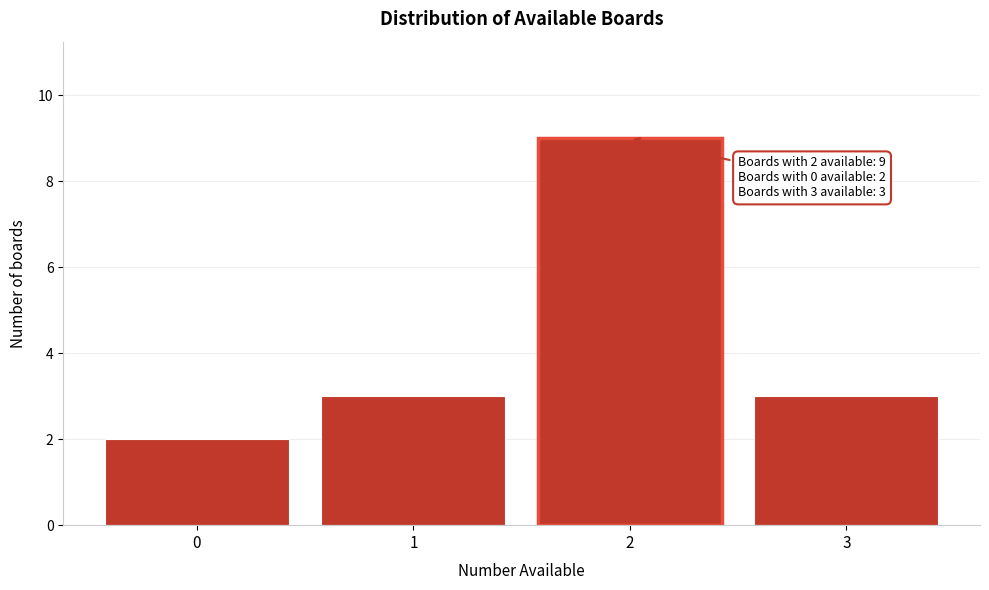

Reading right to left, what are all the values shown in this chart?

3	9	3	2